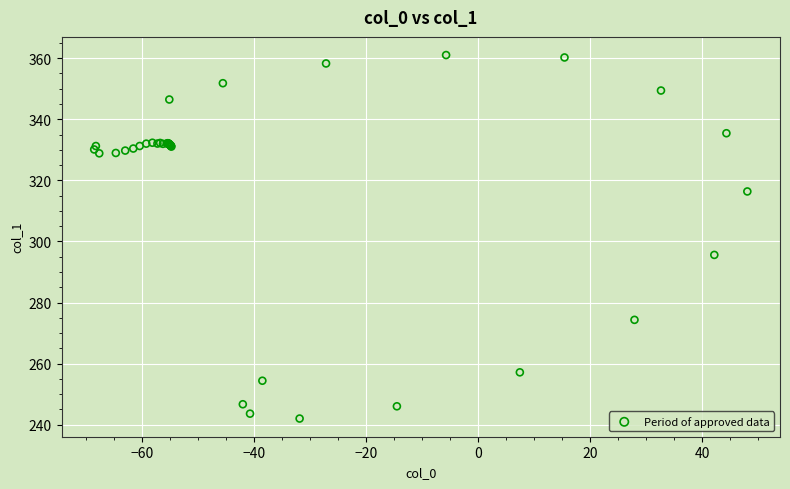

What Y value in the scatter plot is closest to 301?

295.6